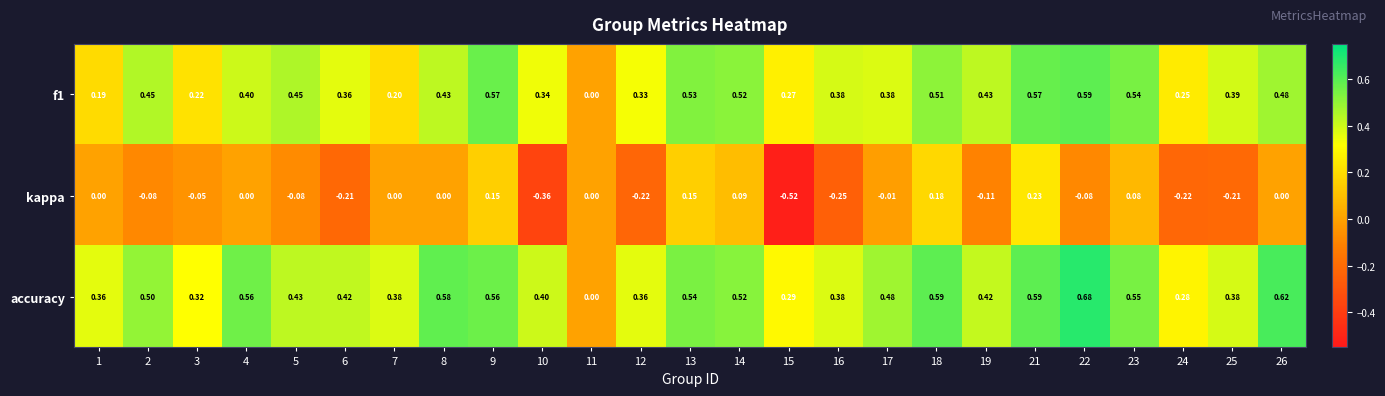

Which series changed the most between 14 and 22?

kappa